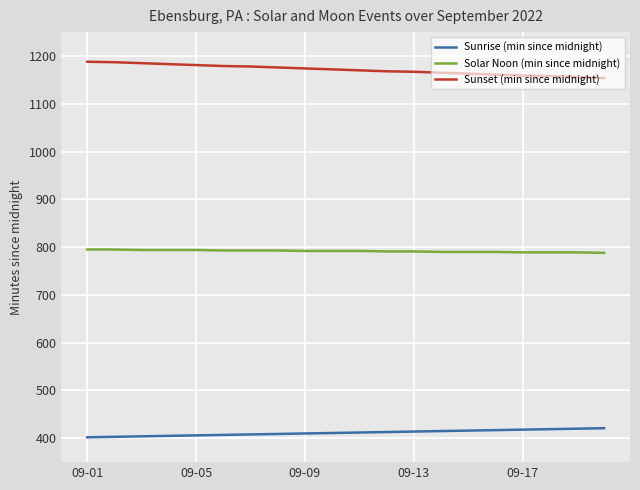

What is the smallest value displayed?

402